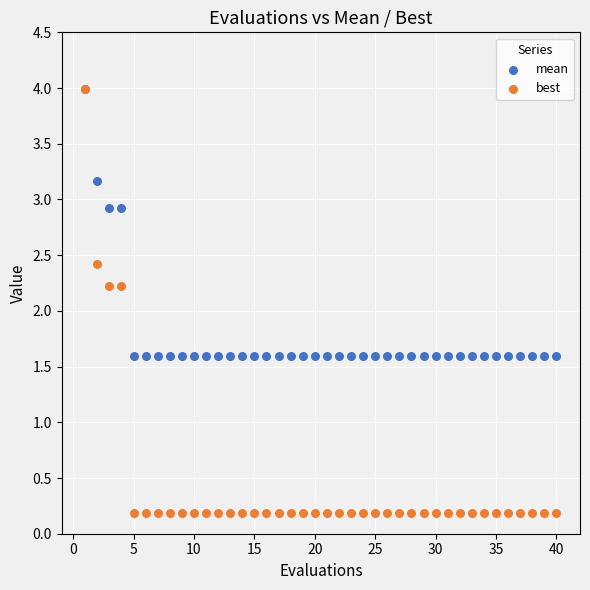

What are all the series names shown in the legend?

mean, best